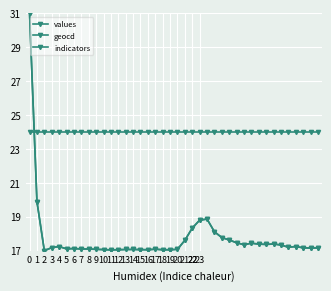

Count the number of categories in the chart.

40